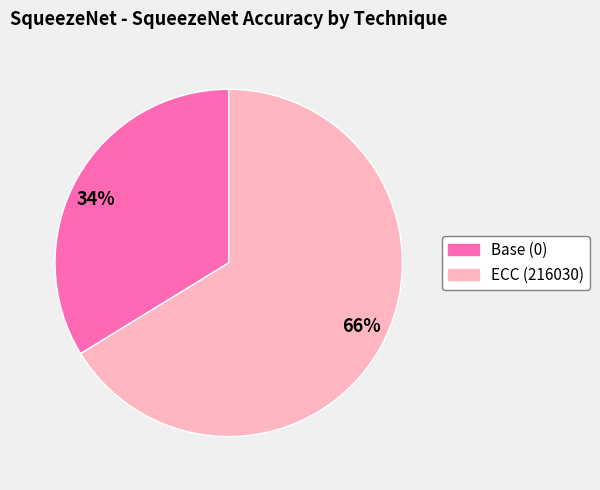

Do Base (0) and ECC (216030) together represent more than half of the pie?

Yes